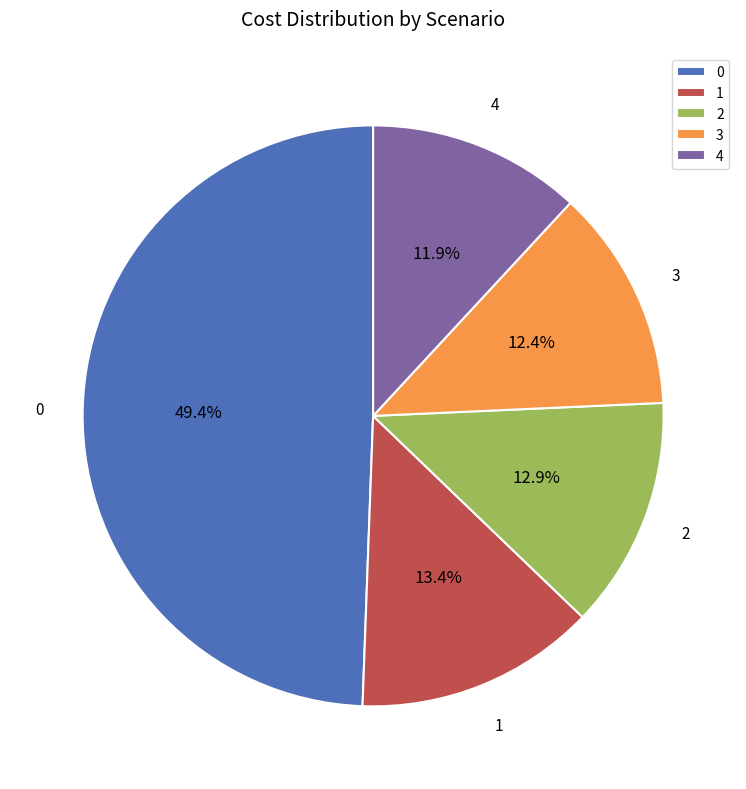

Does 1 represent more than half of the total?

No